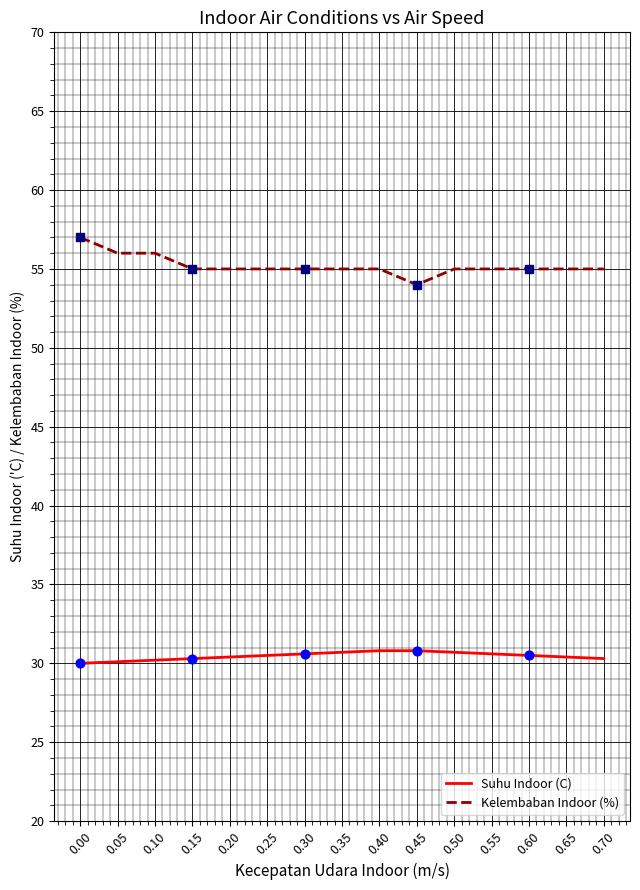

What is the total value across all series at 0.45?

84.8